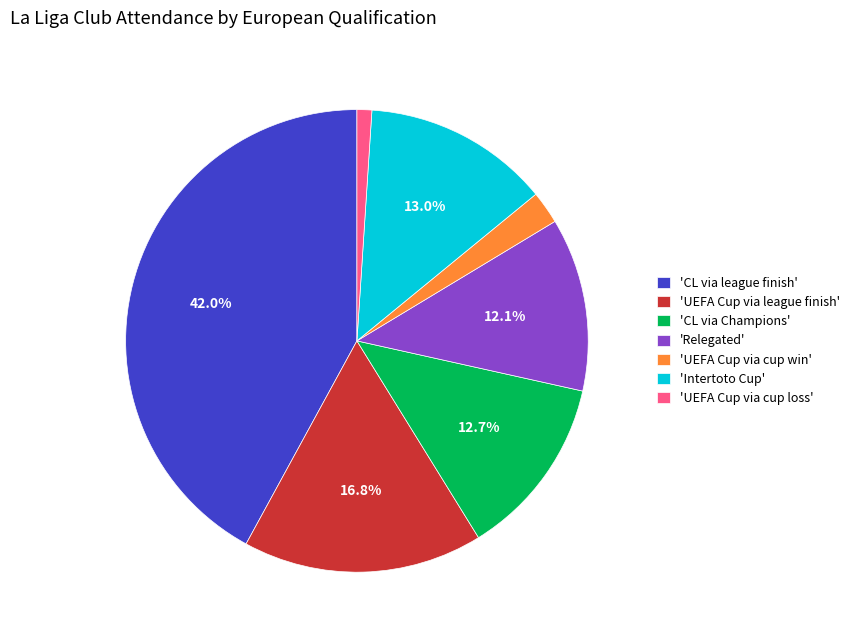

Approximately how many times larger is the value at 'UEFA Cup via league finish' compared to 'Intertoto Cup'?

1.3